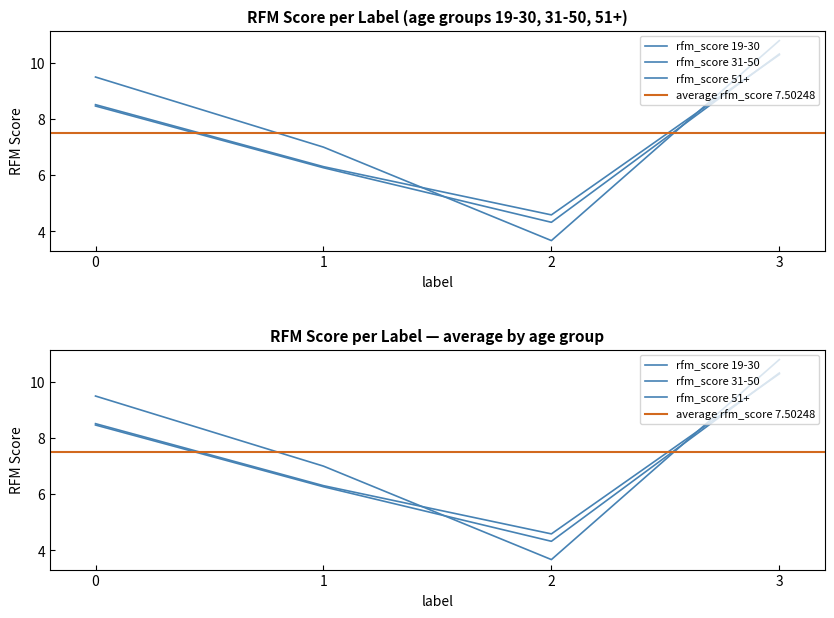

At which label is 31-50 closest to 7?

1